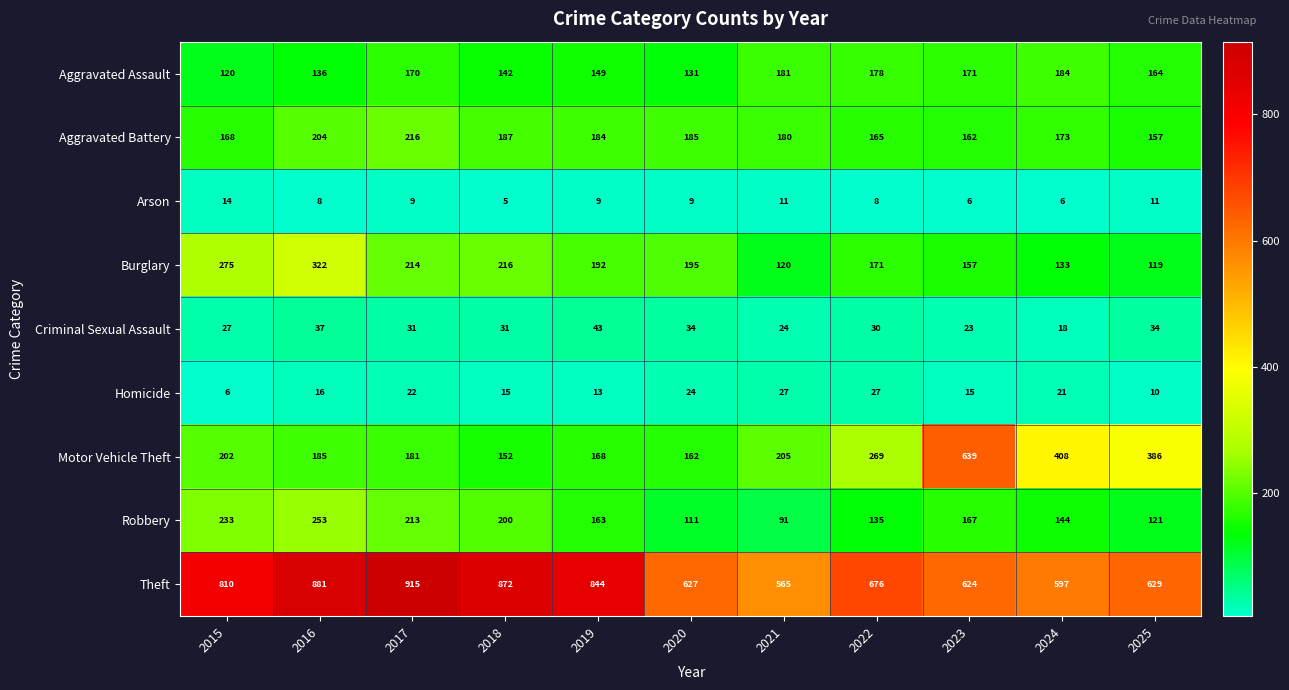

Between 2016 and 2025, which series saw the biggest shift?

Theft